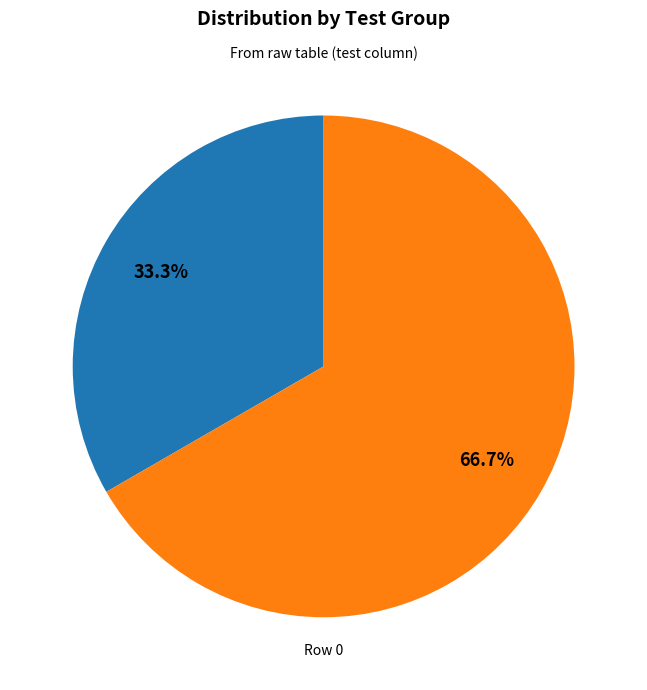

Is there any slice that represents more than half of the pie?

Yes